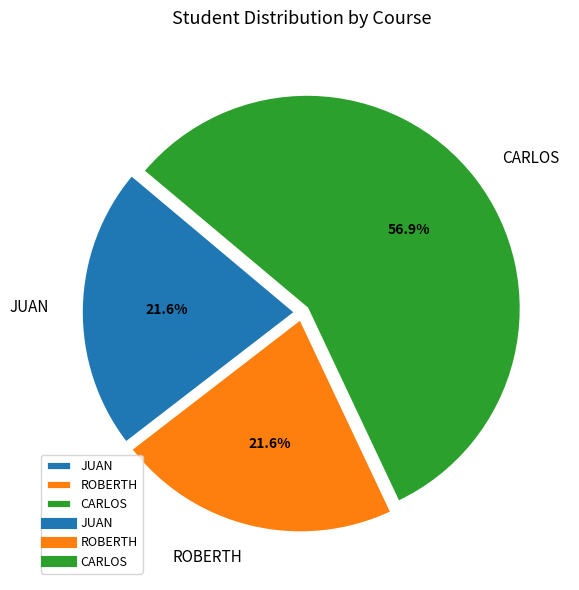

True or false: CARLOS accounts for 47% of the total.

False